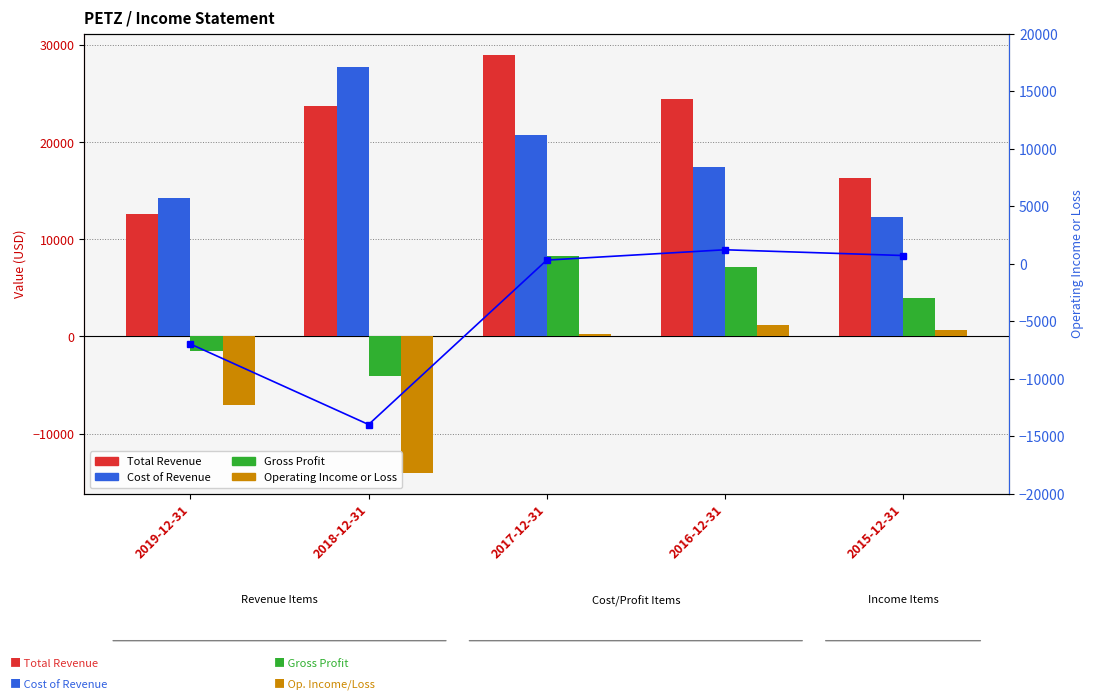

What is the minimum value shown in the chart?

-14000